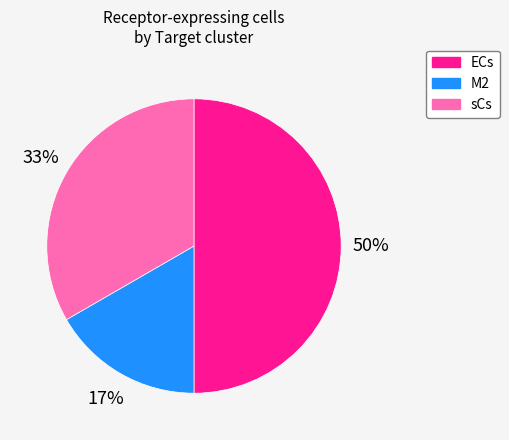

Count the number of slices in the pie.

3